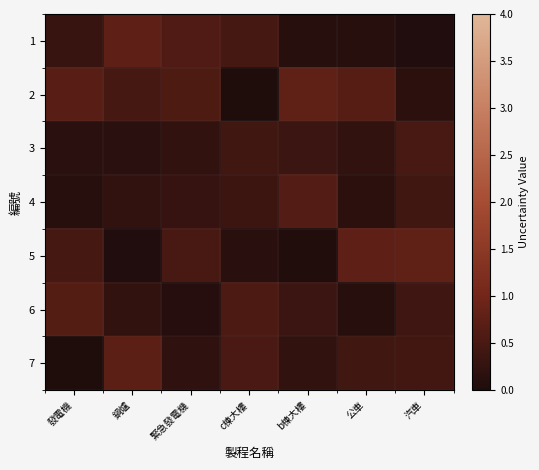

Reading left to right, list all the values displayed in this chart.

1: 發電機=0.3	鍋爐=0.8	緊急發電機=0.6	c棟大樓=0.5	b棟大樓=0.1	公車=0.1	汽車=0.0
2: 發電機=0.7	鍋爐=0.5	緊急發電機=0.6	c棟大樓=0.0	b棟大樓=0.8	公車=0.7	汽車=0.2
3: 發電機=0.1	鍋爐=0.1	緊急發電機=0.2	c棟大樓=0.4	b棟大樓=0.3	公車=0.2	汽車=0.5
4: 發電機=0.1	鍋爐=0.2	緊急發電機=0.3	c棟大樓=0.4	b棟大樓=0.6	公車=0.2	汽車=0.4
5: 發電機=0.5	鍋爐=0.0	緊急發電機=0.5	c棟大樓=0.1	b棟大樓=0.1	公車=0.8	汽車=0.8
6: 發電機=0.6	鍋爐=0.2	緊急發電機=0.1	c棟大樓=0.5	b棟大樓=0.4	公車=0.1	汽車=0.4
7: 發電機=0.0	鍋爐=0.7	緊急發電機=0.2	c棟大樓=0.5	b棟大樓=0.2	公車=0.4	汽車=0.4